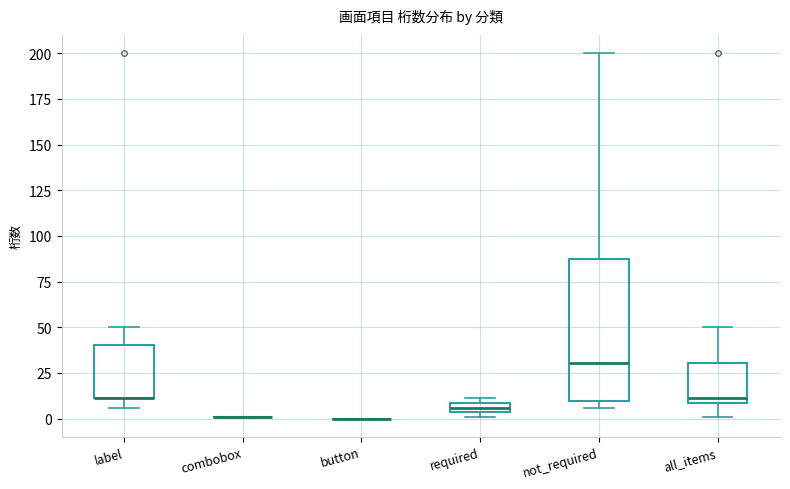

Where is the lower edge of the box for not_required on the y-axis? The values are not printed on the chart, so give them approximately, as read against the axis.

10